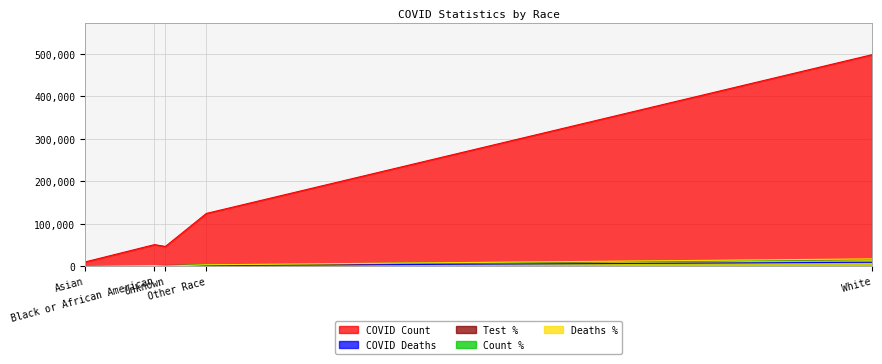

What are all the series names shown in the legend?

COVID Count, COVID Deaths, Test %, Count %, Deaths %